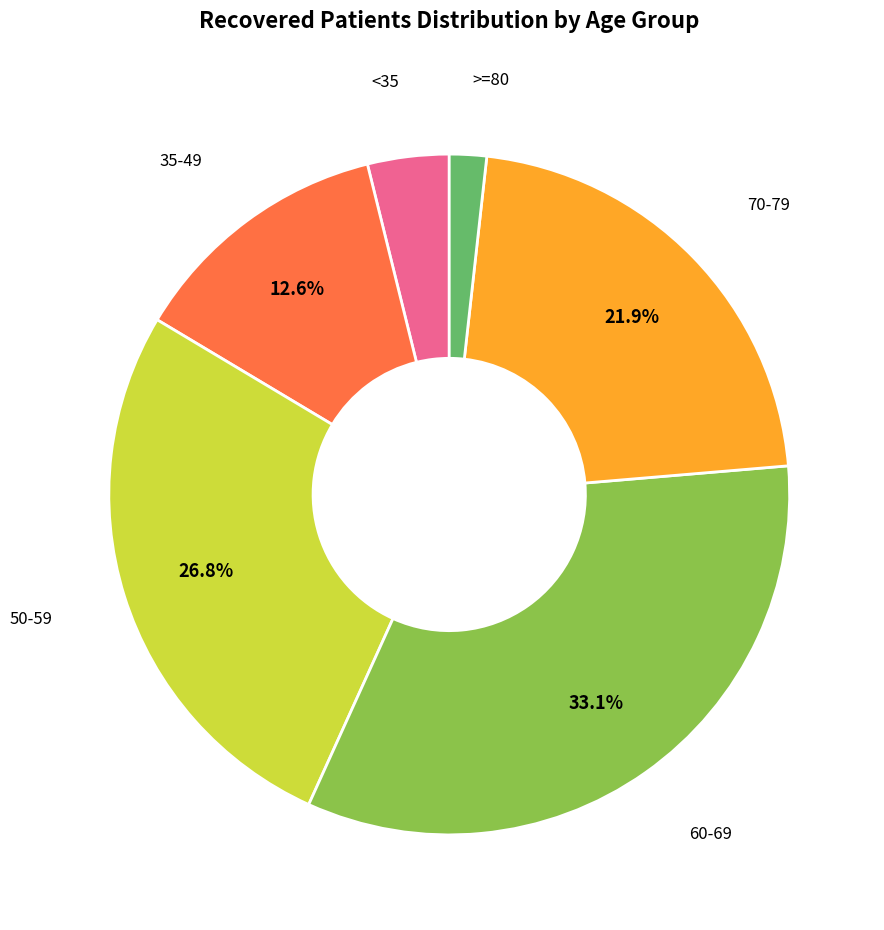

Is there any slice that represents more than half of the pie?

No